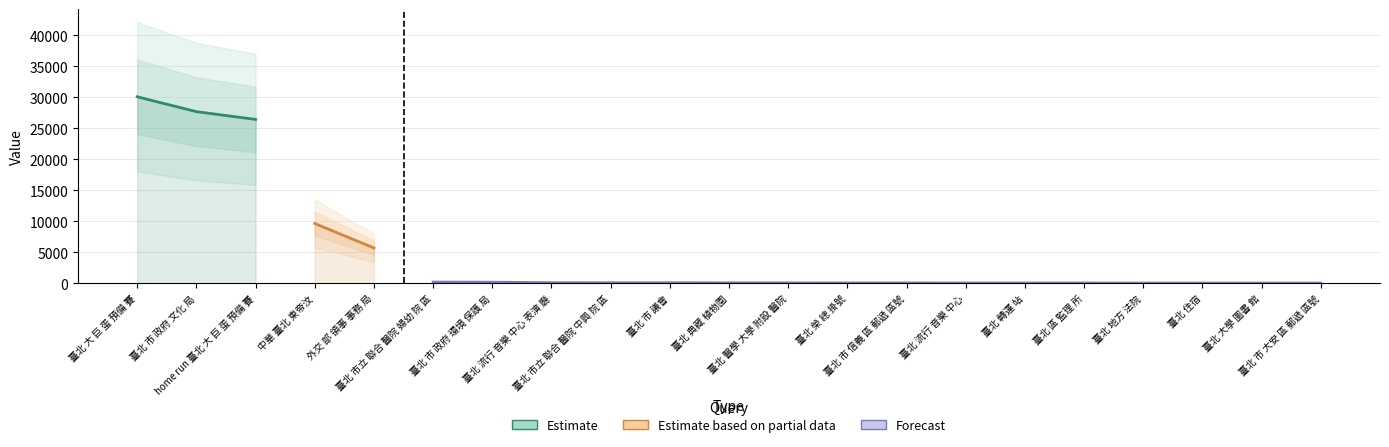

What is the change in value from 外交 部 領事 事務 局 to 臺北 地方 法院?

-5660